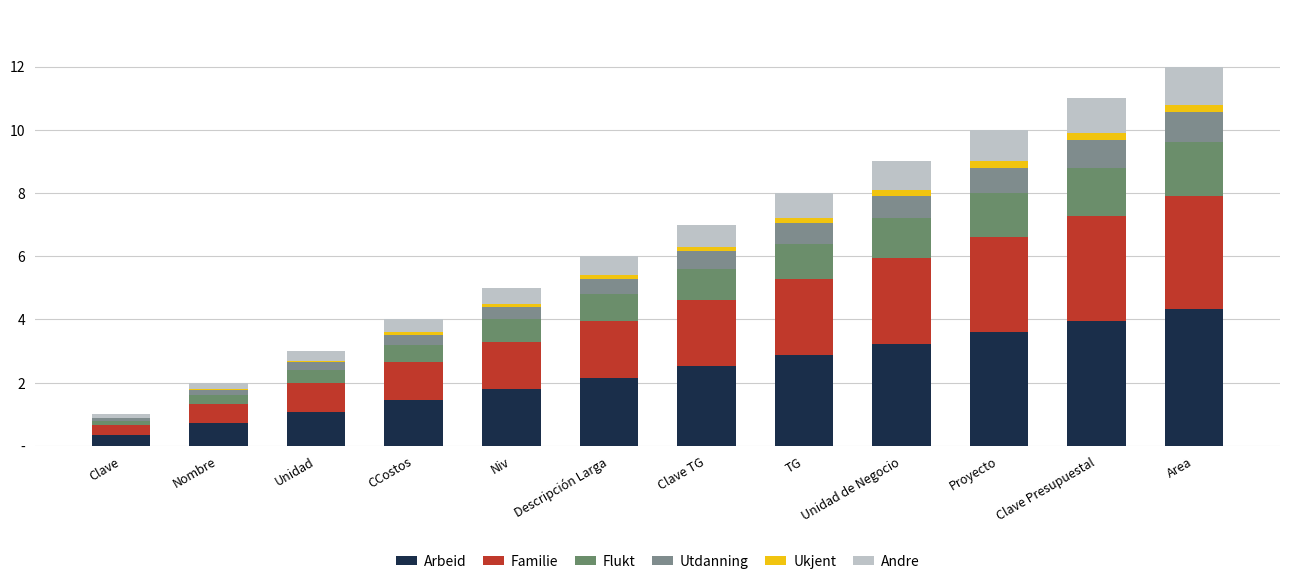

Does the chart contain stacked bars?

Yes